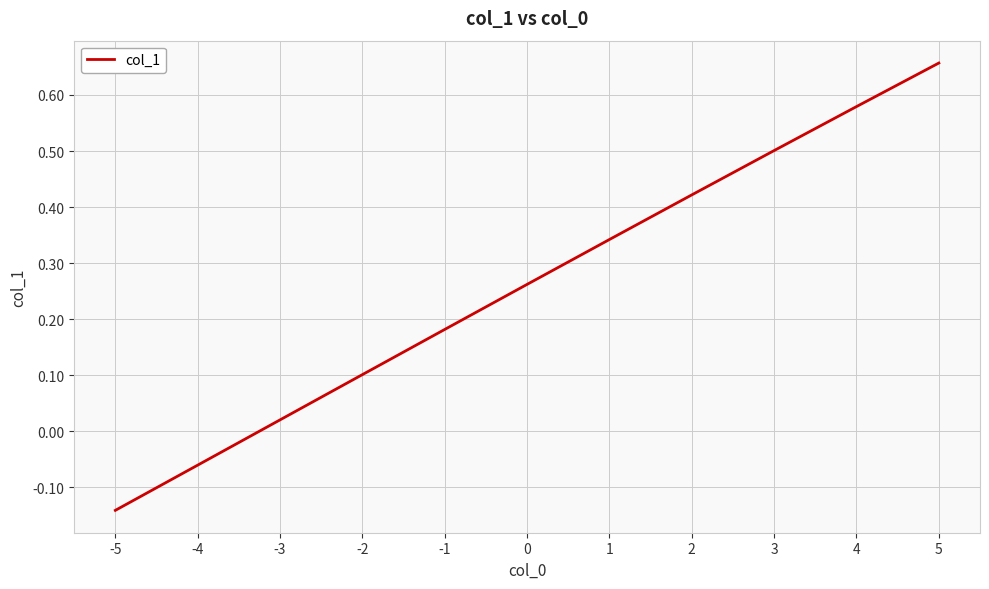

How many values are above zero?

9